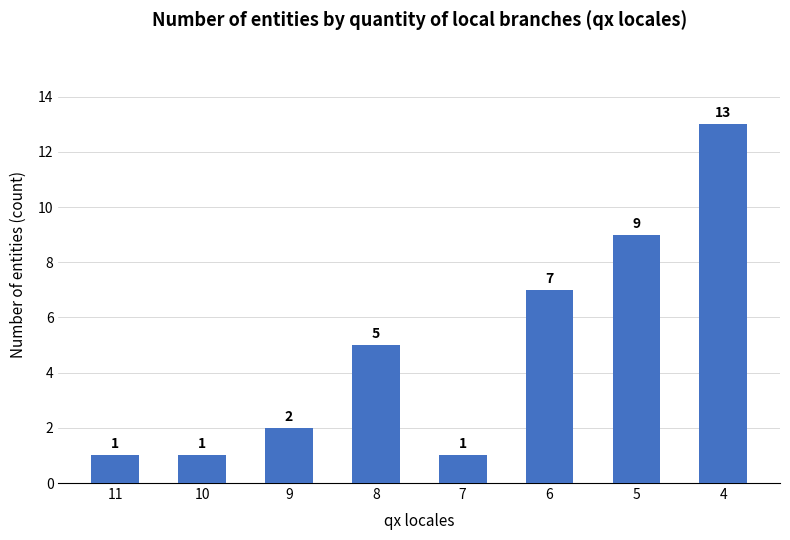

The value at 4 is 13. True or false?

True